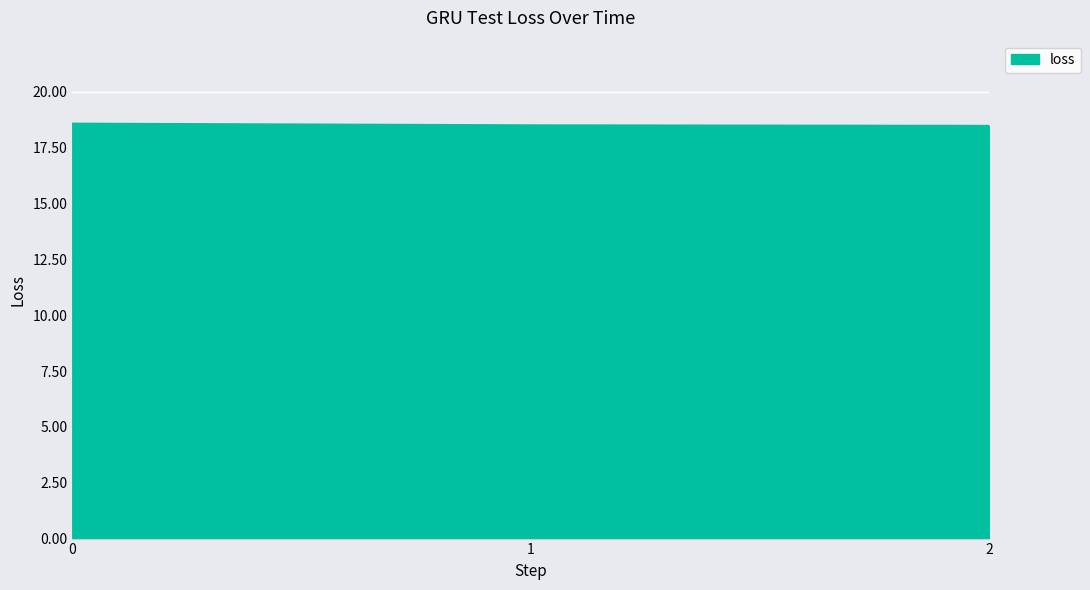

What is the difference between the maximum and minimum values?

0.1